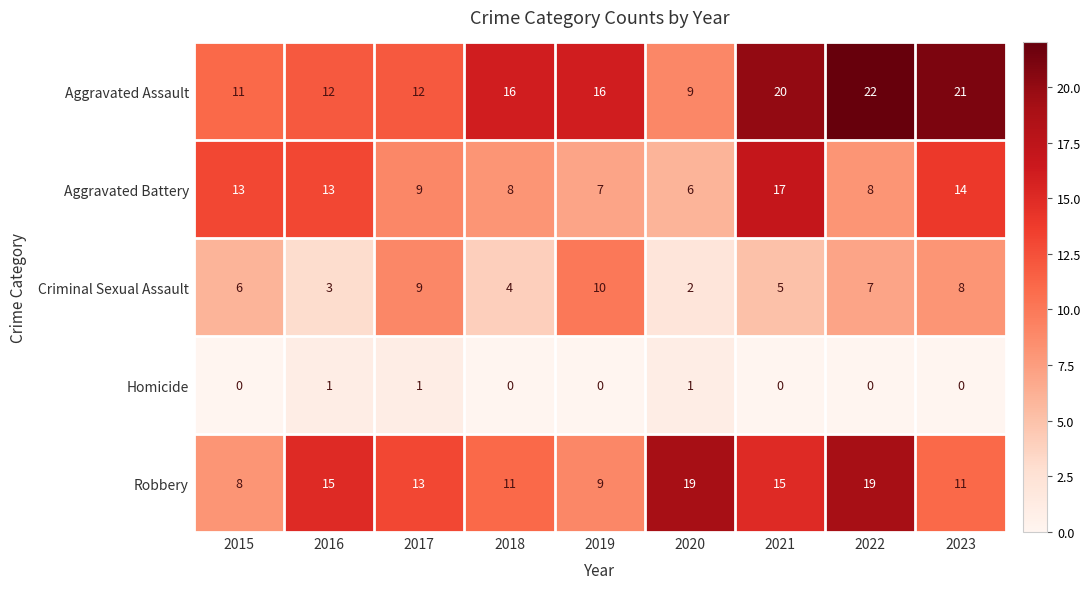

What is the spread (max minus min) of values at 2021?

20